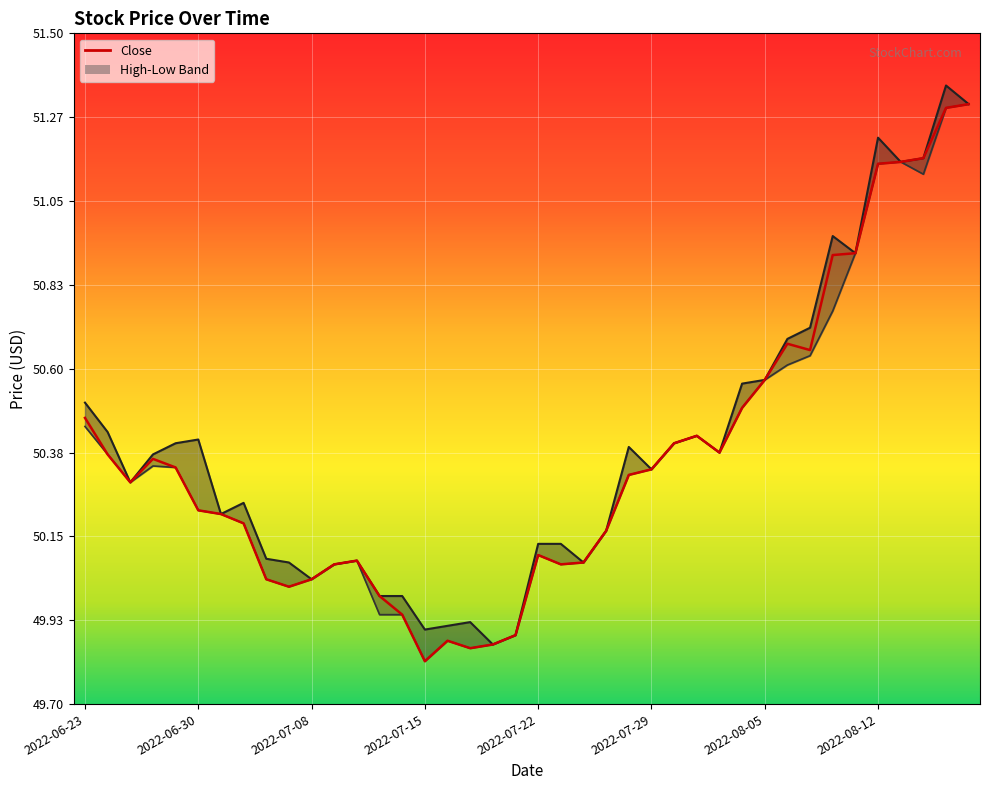

True or false: Low and Close intersect in this chart.

False